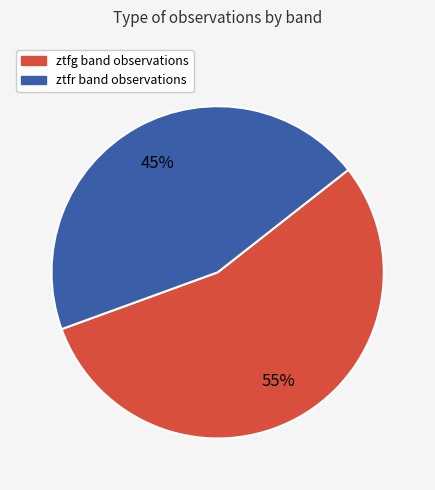

Is it true that ztfr is 45% of the pie?

True